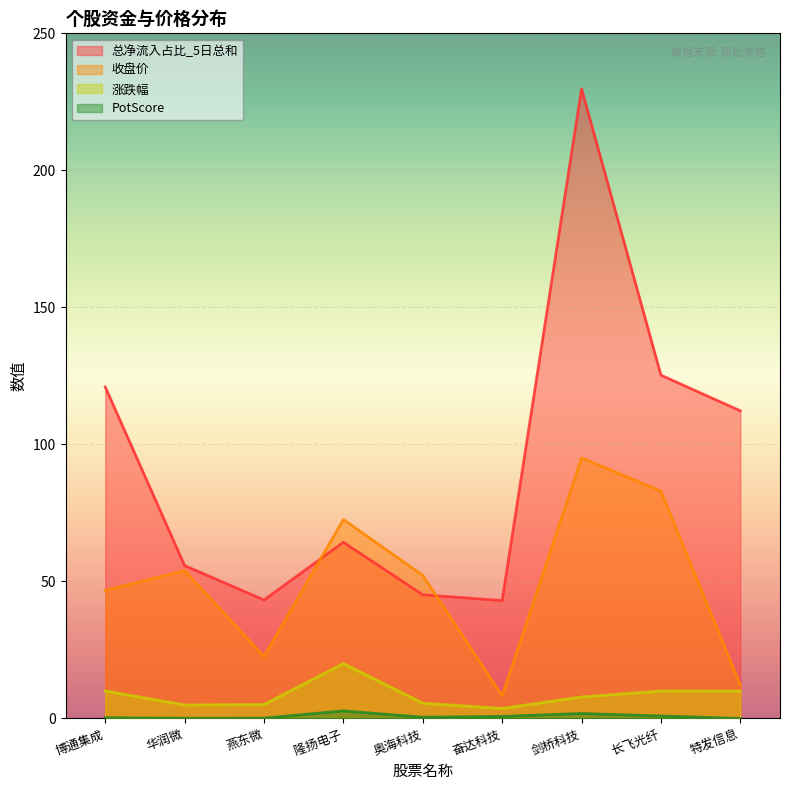

Where is PotScore nearest to the value 1?

长飞光纤